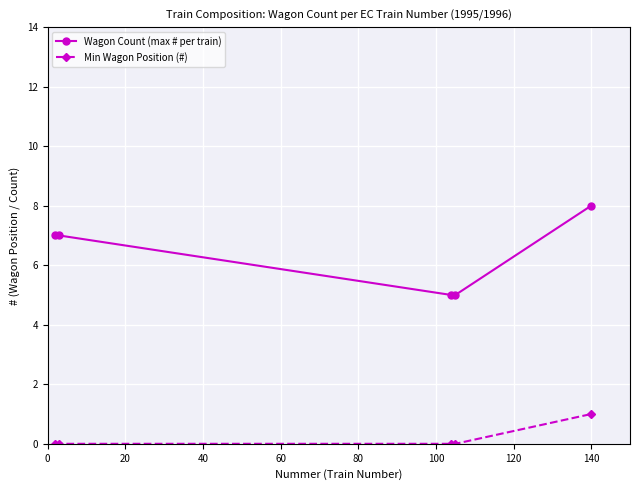

At how many categories does at least one series exceed 4?

5